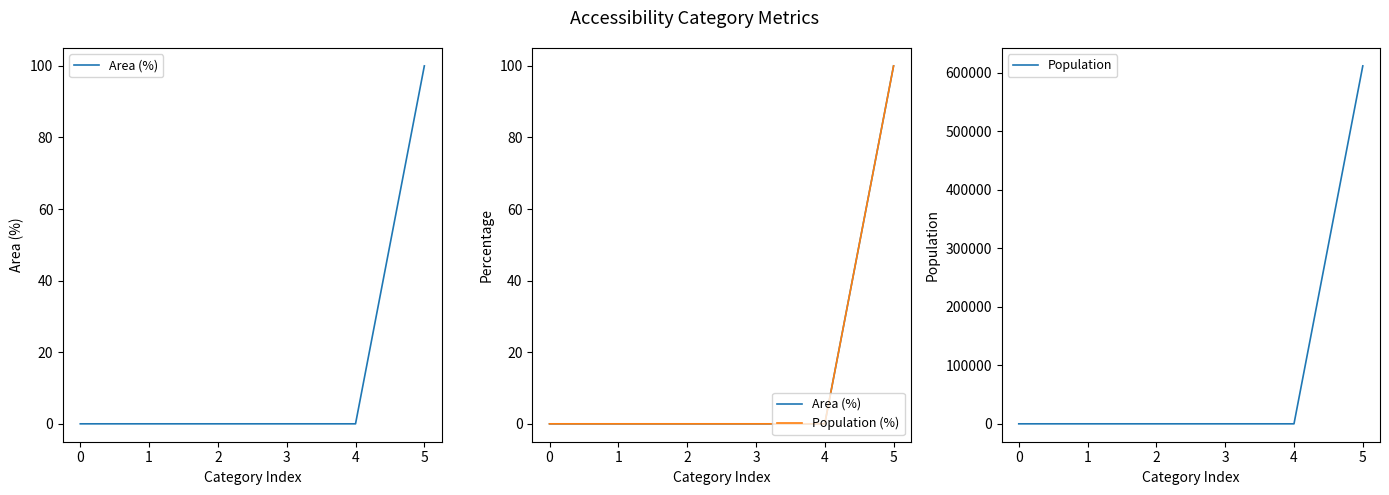

At which category is the sum across all series the highest?

5